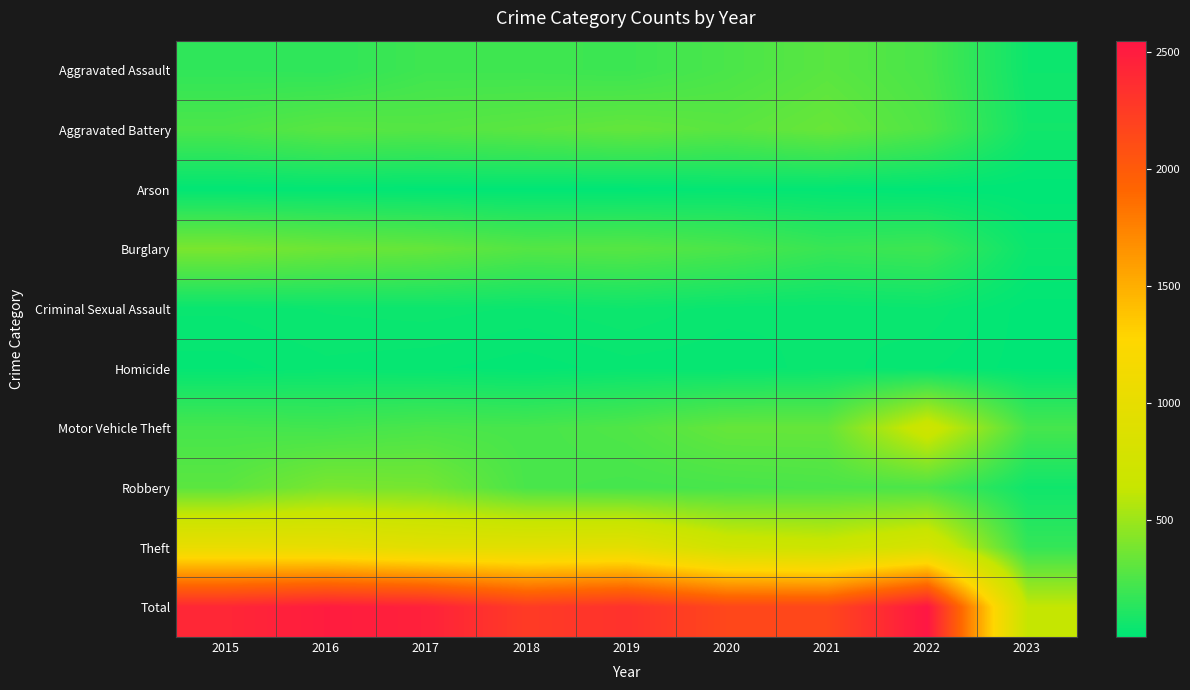

Reading right to left, extract all data points from this chart.

Aggravated Assault: 2023=51	2022=239	2021=292	2020=242	2019=197	2018=206	2017=207	2016=154	2015=160
Aggravated Battery: 2023=63	2022=261	2021=336	2020=294	2019=321	2018=297	2017=277	2016=288	2015=246
Arson: 2023=2	2022=5	2021=14	2020=20	2019=8	2018=9	2017=9	2016=13	2015=11
Burglary: 2023=42	2022=201	2021=185	2020=245	2019=281	2018=273	2017=327	2016=352	2015=393
Criminal Sexual Assault: 2023=6	2022=40	2021=32	2020=36	2019=51	2018=40	2017=47	2016=43	2015=34
Homicide: 2023=7	2022=23	2021=37	2020=24	2019=27	2018=15	2017=24	2016=29	2015=17
Motor Vehicle Theft: 2023=229	2022=722	2021=329	2020=328	2019=260	2018=232	2017=243	2016=218	2015=228
Robbery: 2023=58	2022=245	2021=244	2020=233	2019=224	2018=237	2017=381	2016=394	2015=297
Theft: 2023=172	2022=812	2021=691	2020=736	2019=959	2018=941	2017=941	2016=1009	2015=1027
Total: 2023=630	2022=2548	2021=2160	2020=2158	2019=2328	2018=2250	2017=2456	2016=2500	2015=2413